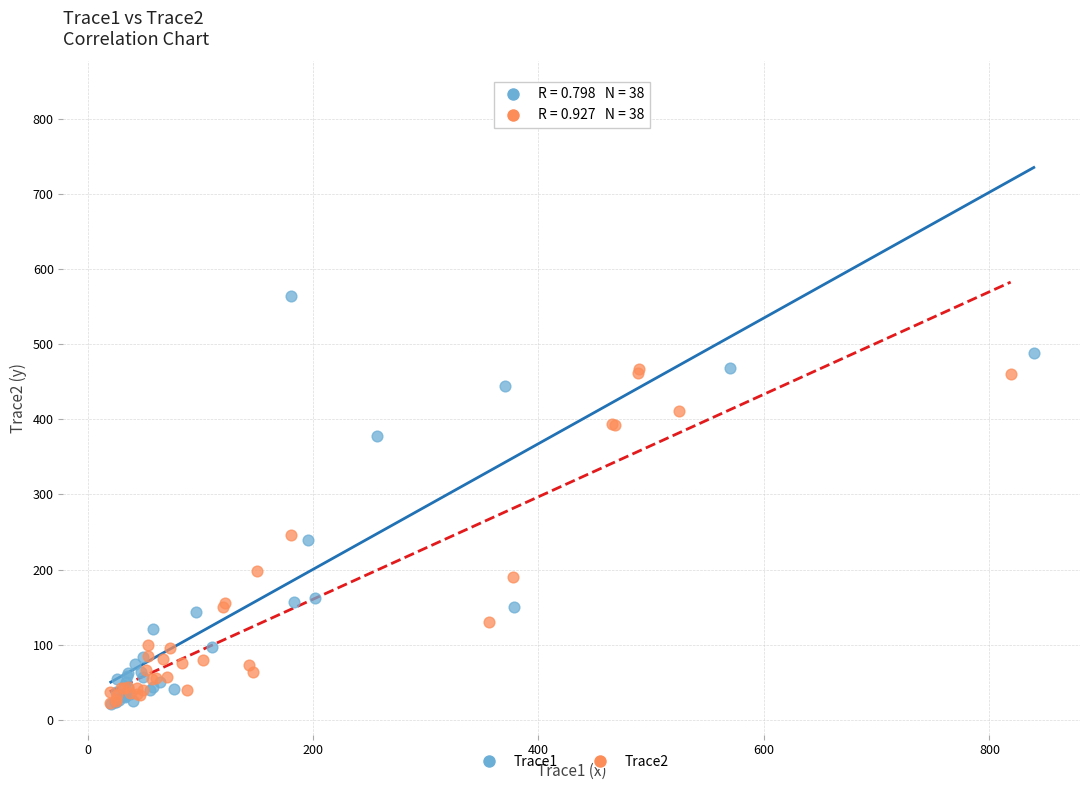

Which series reaches the maximum Y coordinate?

Trace1